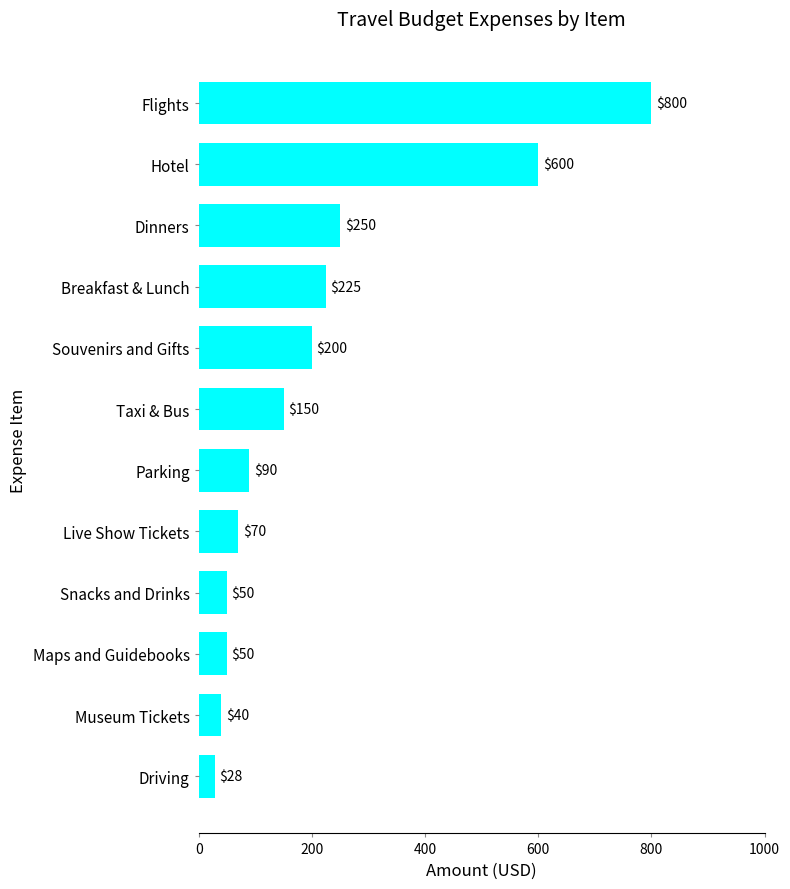

What is the label of the 1st bar from the top?

Flights